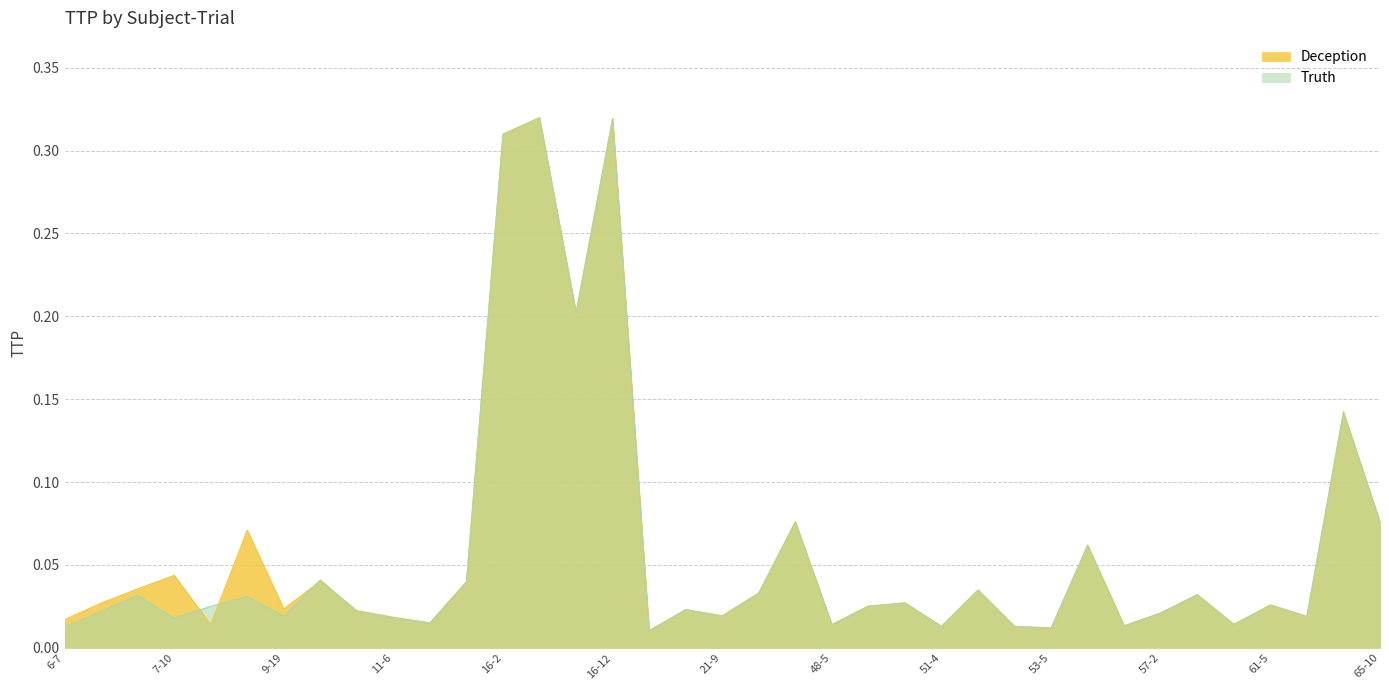

How many interior local peaks does the Truth series have?

13